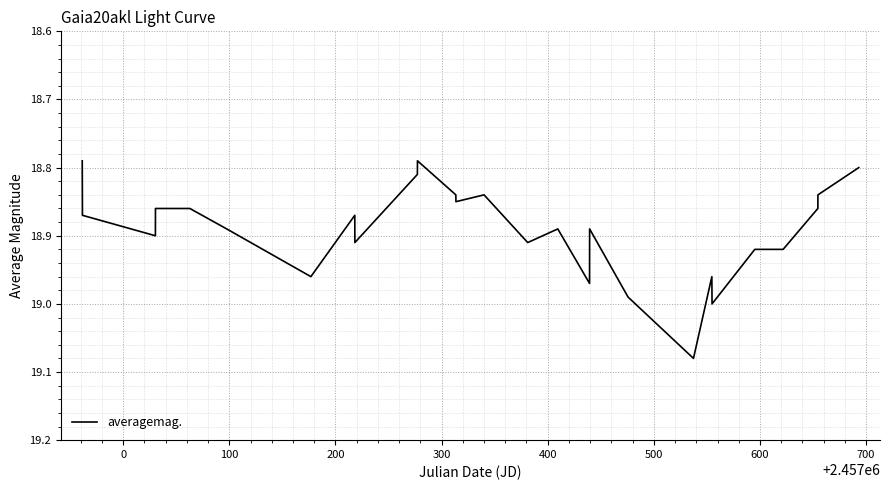

What is the difference between the maximum and minimum values?

0.3